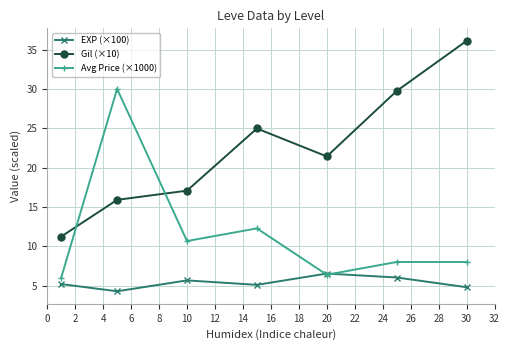

True or false: EXP (×100) and Gil (×10) cross at least once.

False